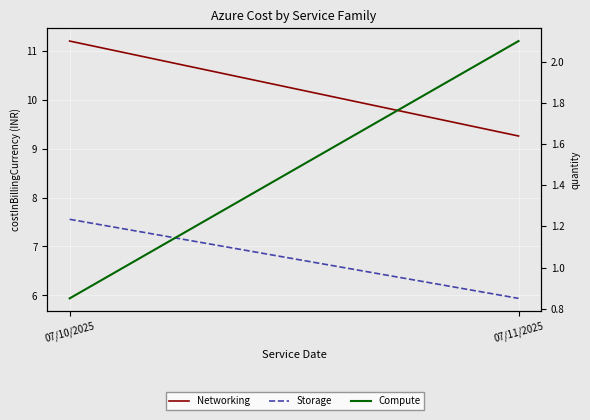

Rank the series by their average value, from lowest to highest.

Compute, Storage, Networking